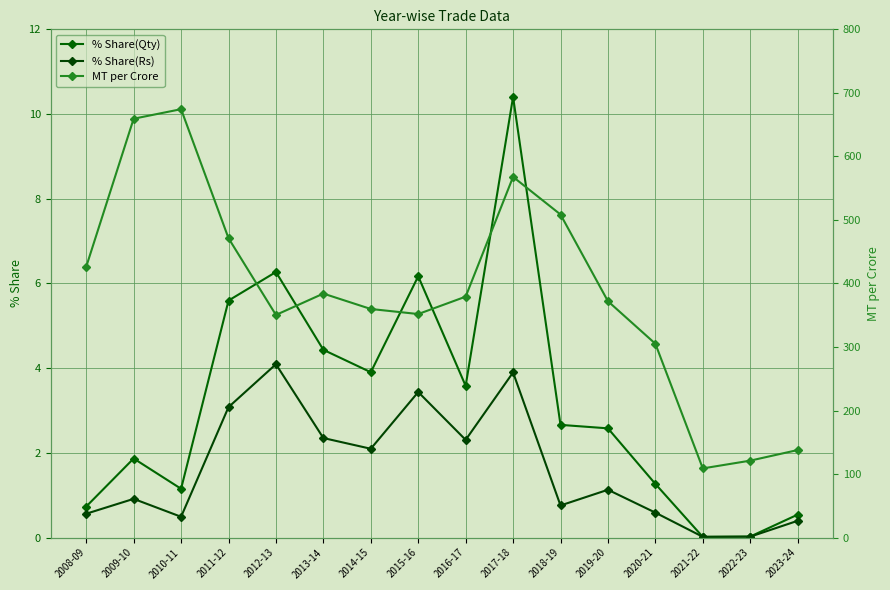

Which series has the widest spread of values?

MT per Crore